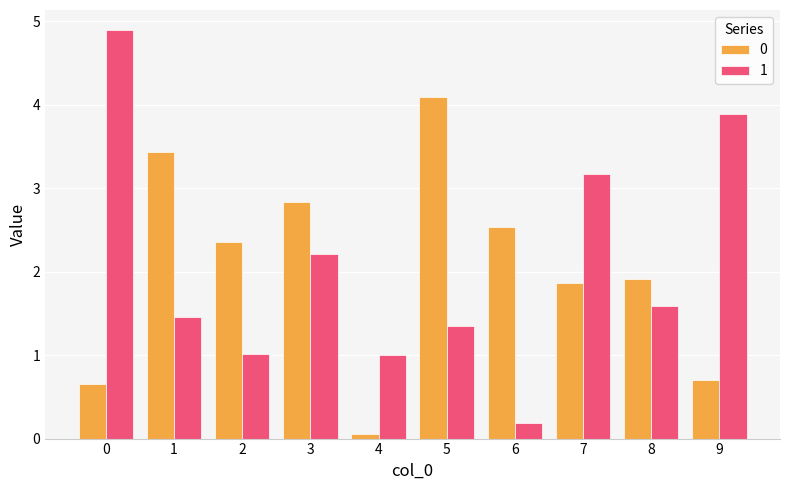

What is the approximate value of 1 at 1?

1.5